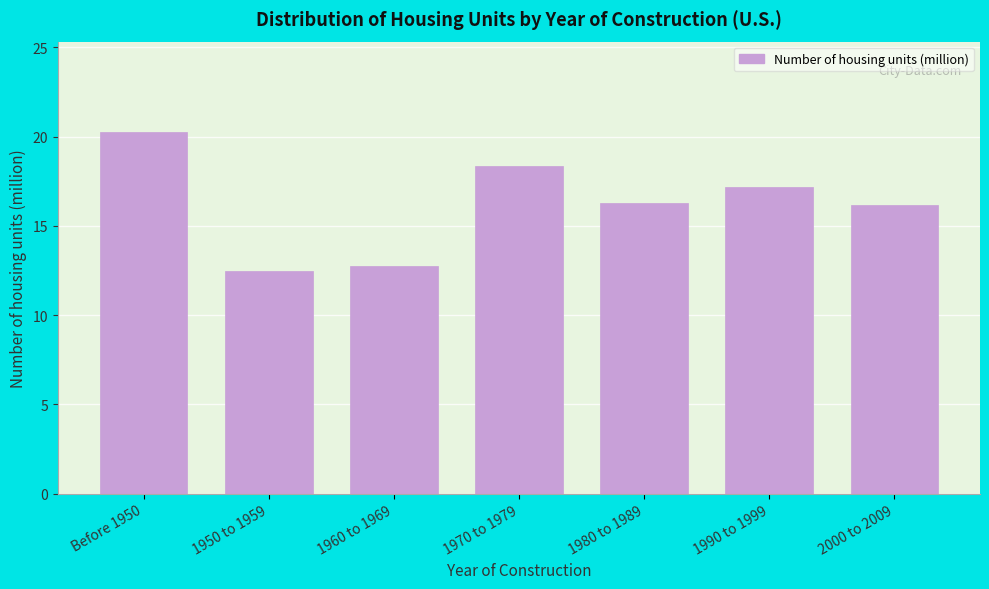

Reading right to left, extract all data points from this chart.

2000 to 2009=16.2	1990 to 1999=17.2	1980 to 1989=16.3	1970 to 1979=18.3	1960 to 1969=12.8	1950 to 1959=12.5	Before 1950=20.3